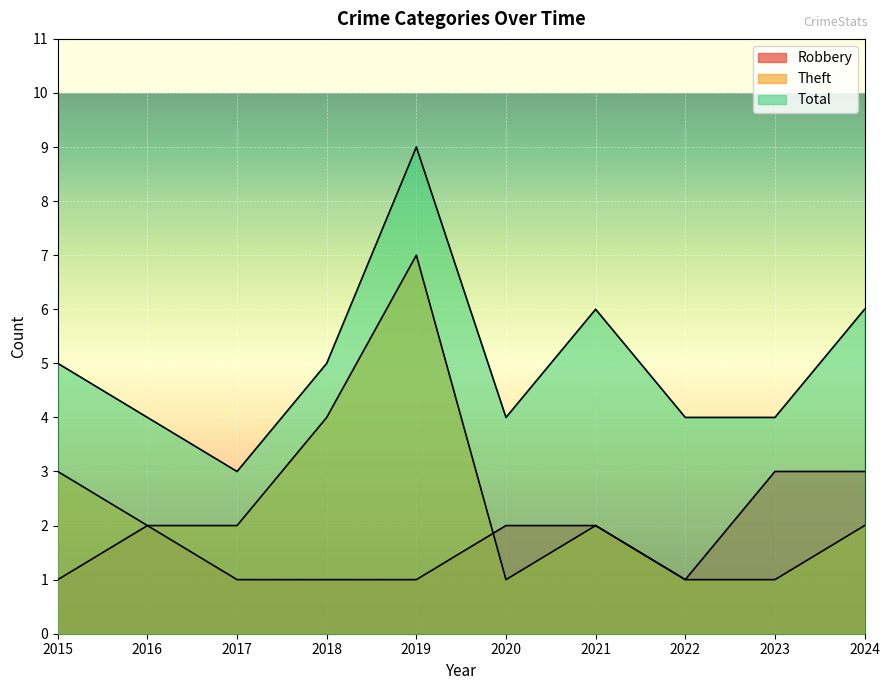

At how many categories does at least one series exceed 8?

1